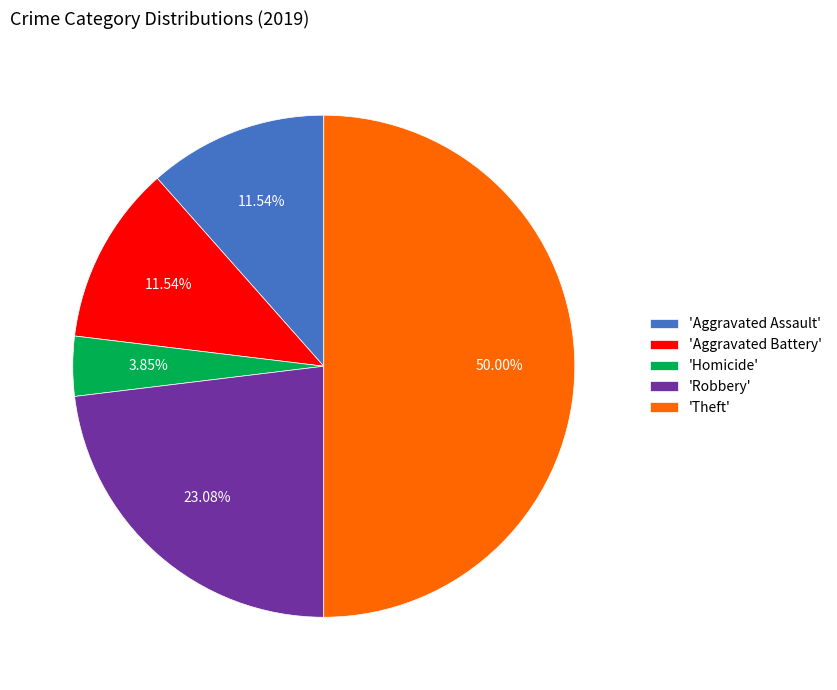

Do 'Theft' and 'Aggravated Assault' together represent more than half of the pie?

Yes